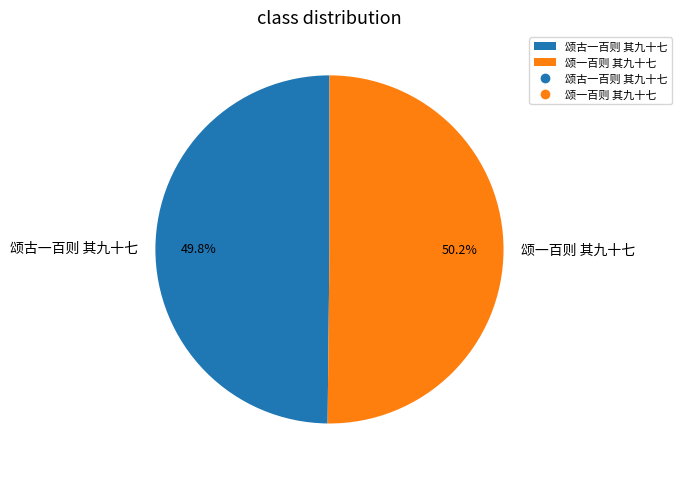

Is the sum of 颂古一百则 其九十七 and 颂一百则 其九十七 greater than half?

Yes